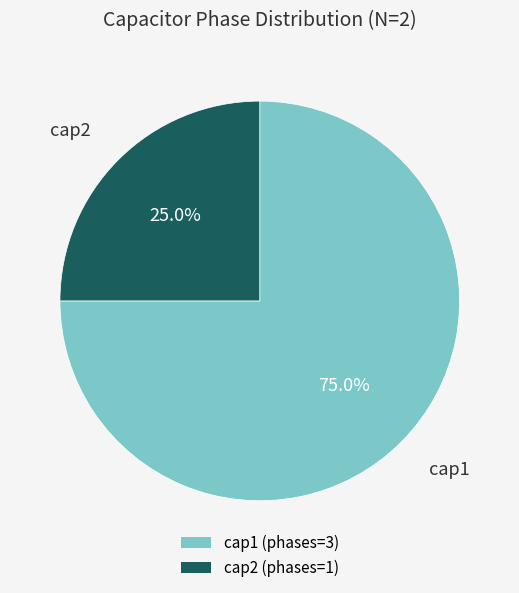

To the nearest percent, what is the average slice percentage?

50%